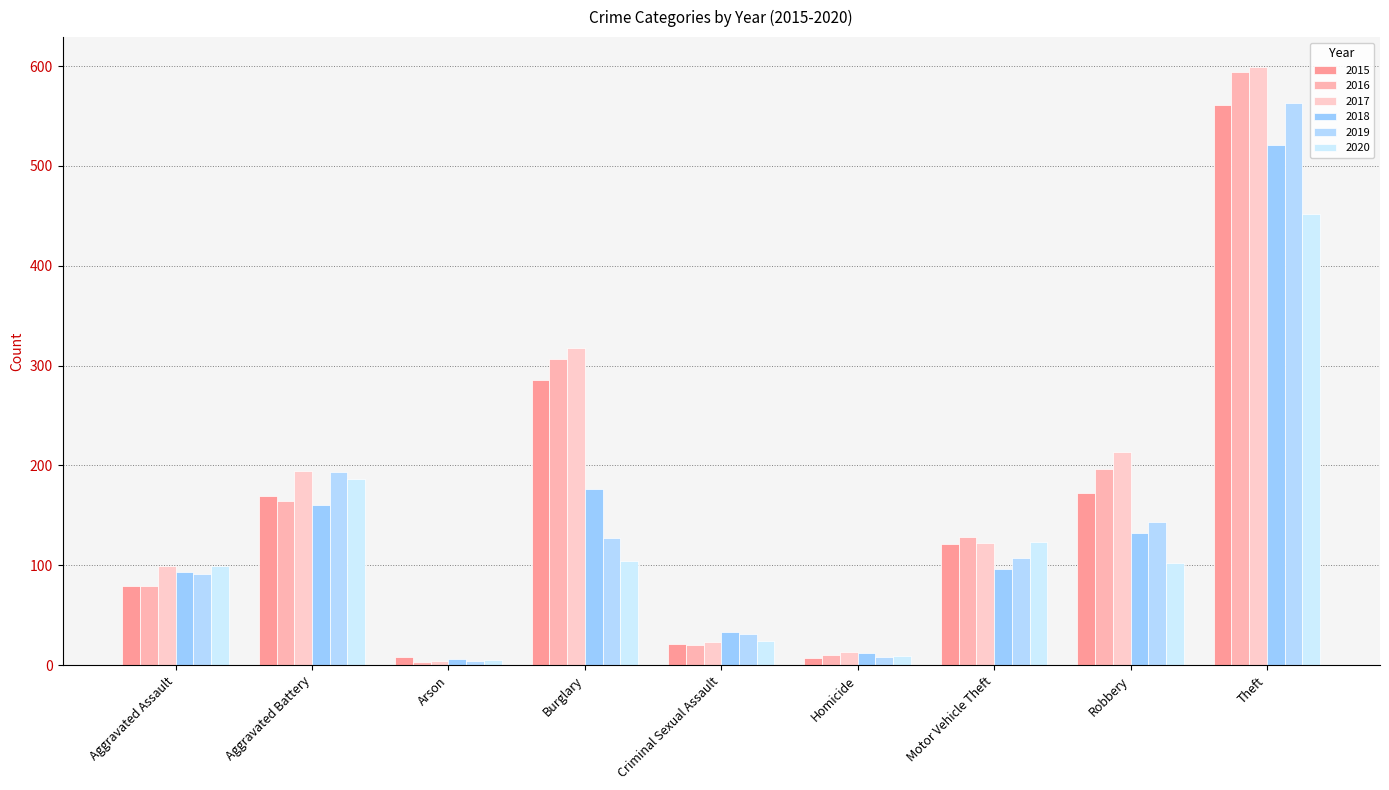

At how many categories does at least one series exceed 133?

4